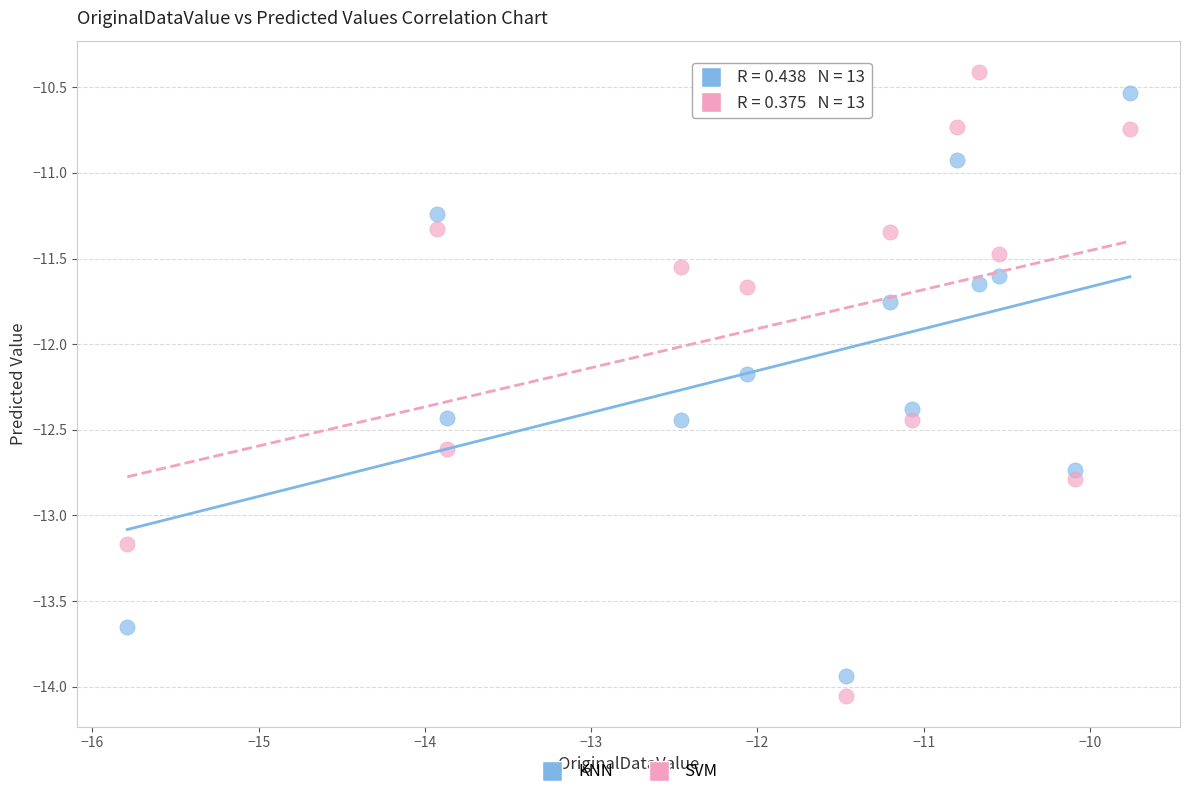

Which series reaches the maximum Y coordinate?

SVM